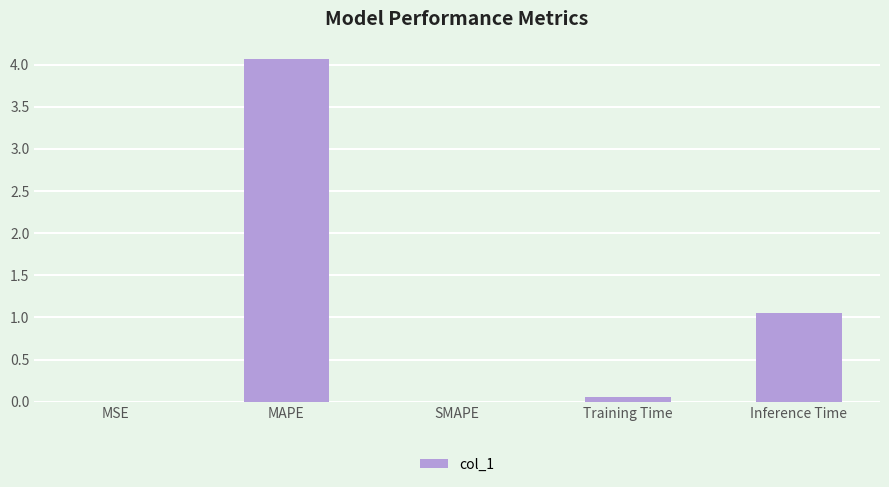

What is the change in value from Training Time to Inference Time?

+1.0